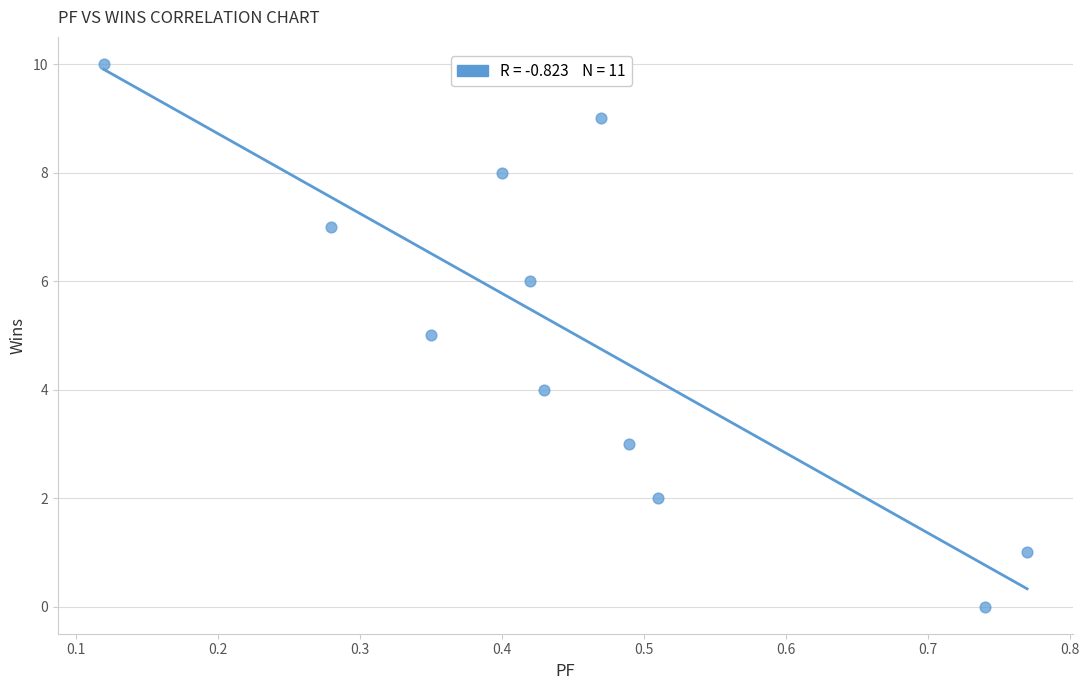

What is the range of Y values (max minus min)?

10